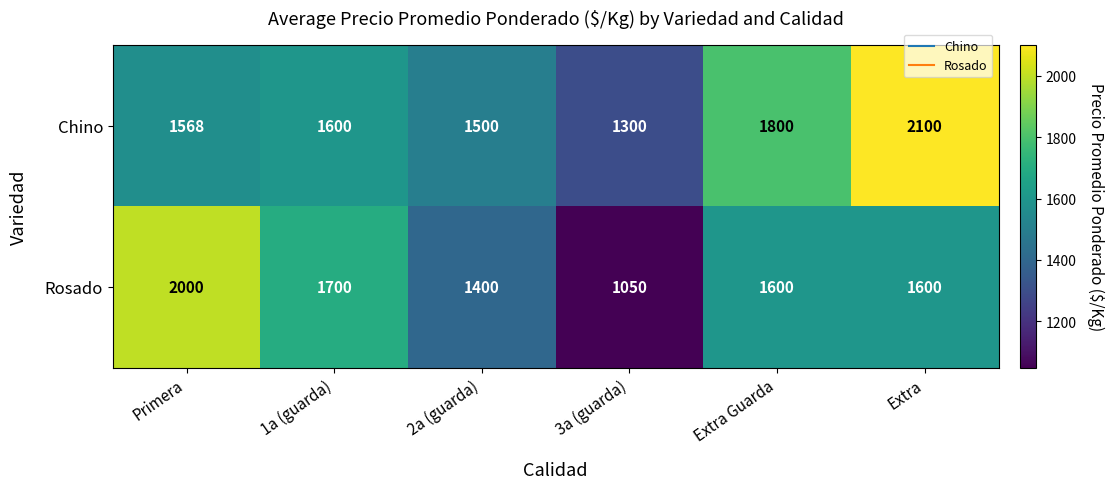

Which series has the widest spread of values?

Rosado